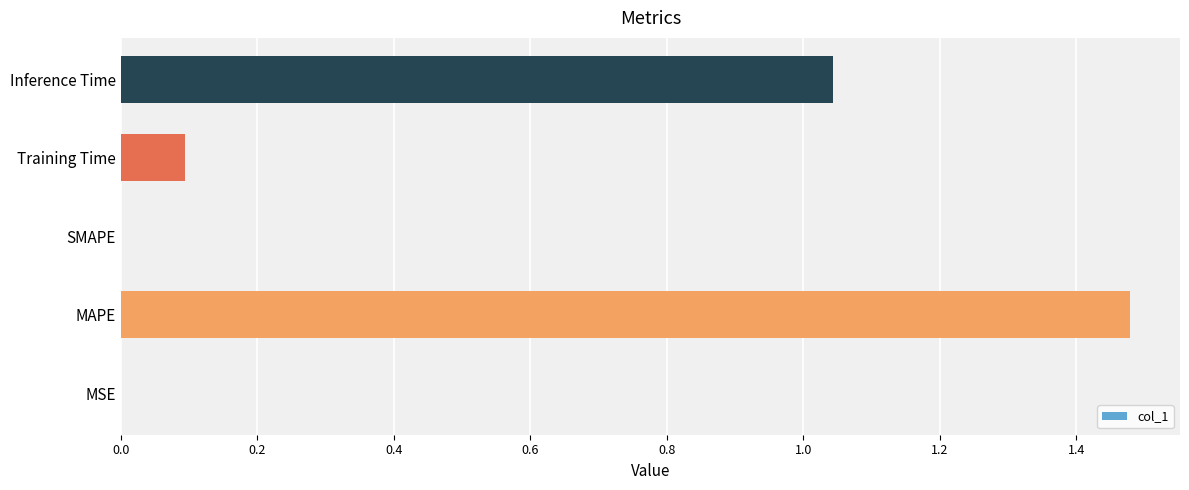

The chart shows a value of 0.1 at Training Time. True or false?

True